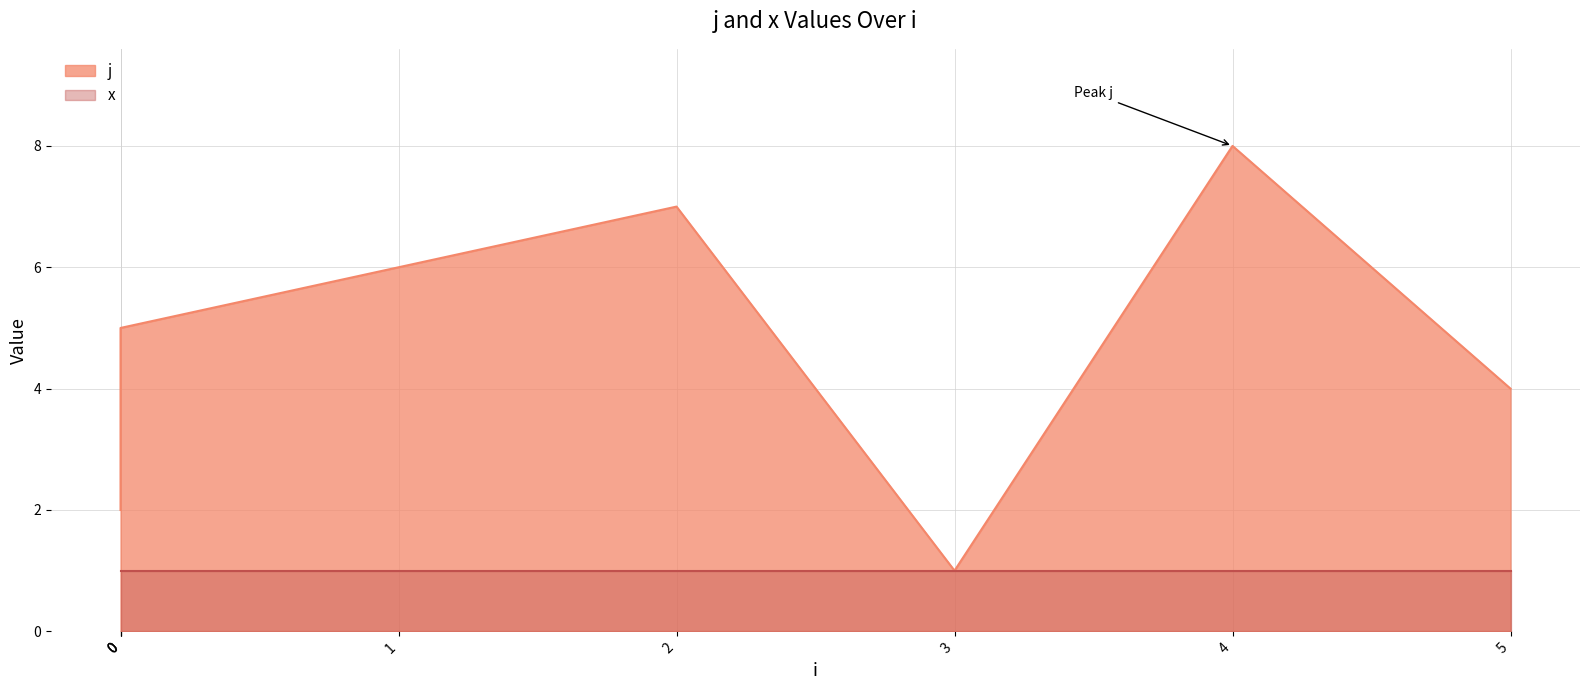

At which category does the data reach its first local valley?

3